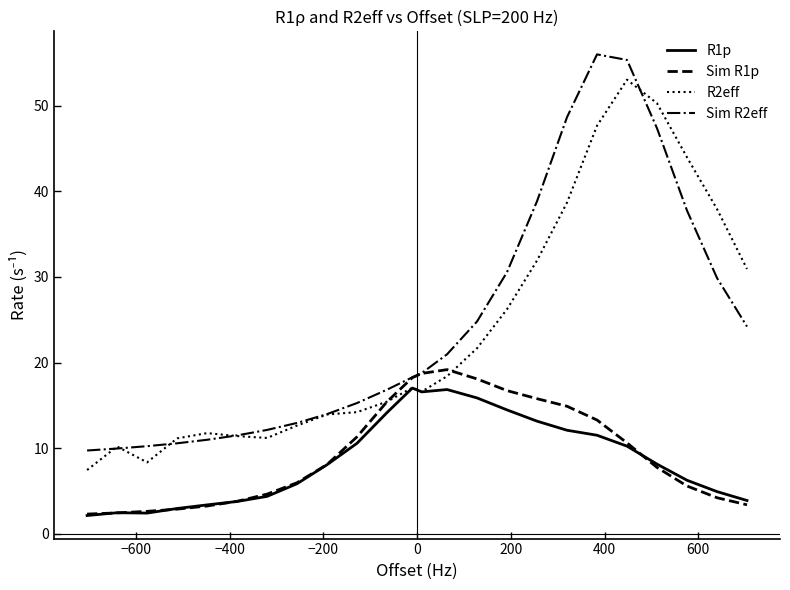

What is the maximum value for R1p?

17.0